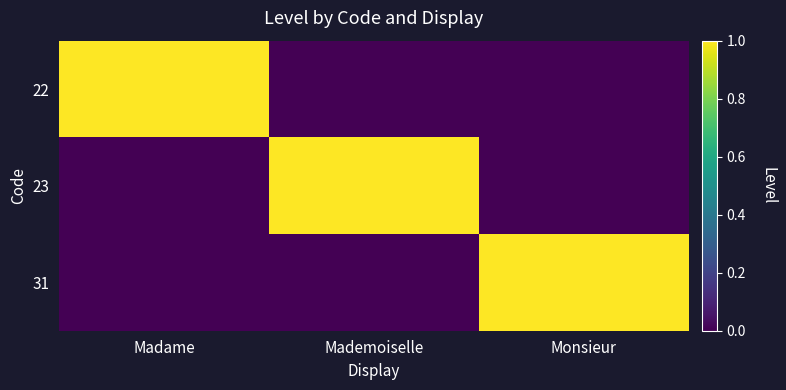

Reading left to right, what are all the values shown in this chart?

22: Madame=1	Mademoiselle=0	Monsieur=0
23: Madame=0	Mademoiselle=1	Monsieur=0
31: Madame=0	Mademoiselle=0	Monsieur=1